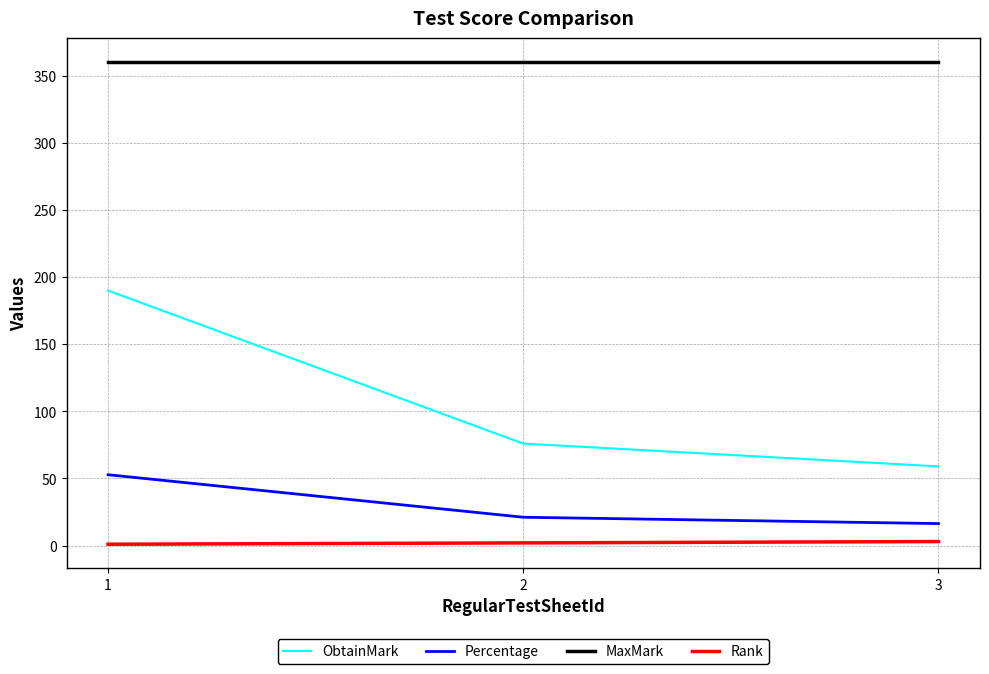

What is the maximum value shown in the chart?

360.0